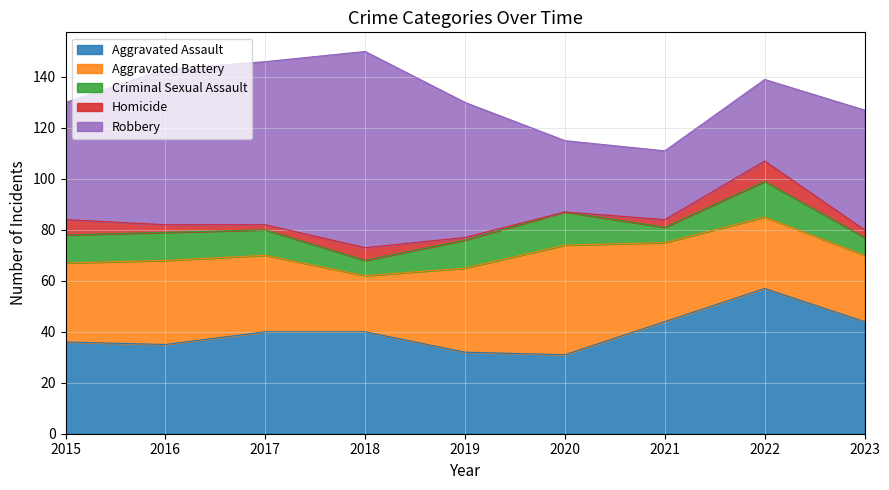

What is the difference between the second highest and second lowest values in the Homicide series?

5